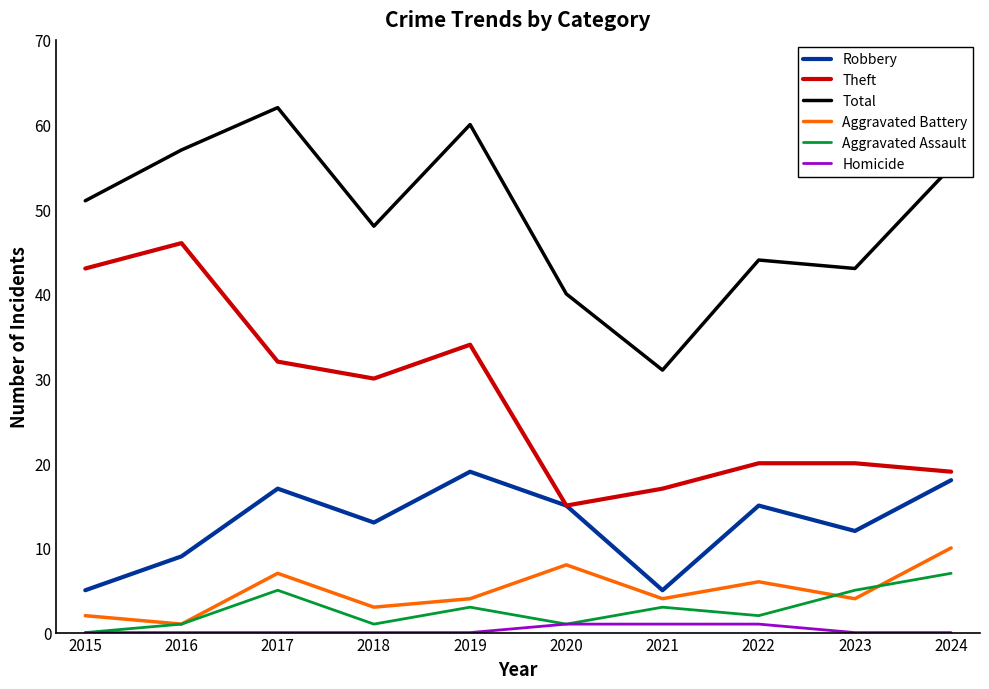

The Theft series shows 43 at 2015. True or false?

True